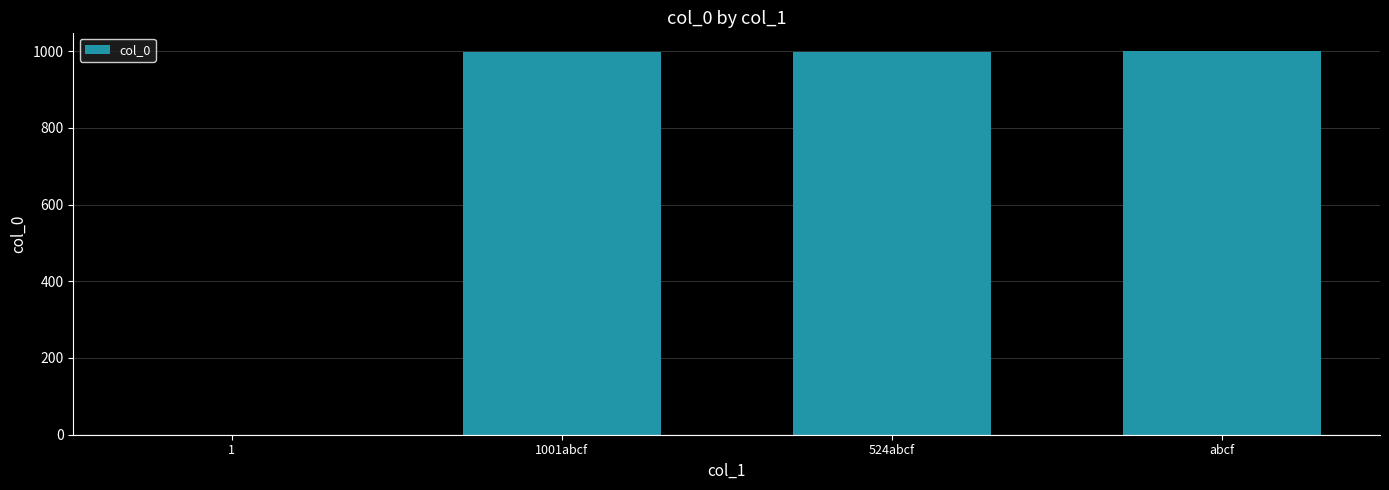

What is the change in value from 1 to 1001abcf?

+997